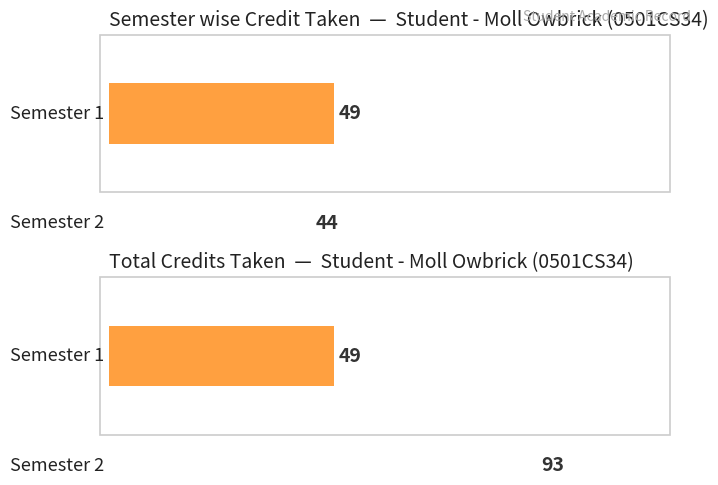

Which category has the lowest value in the Total Credits Taken series?

Semester 1